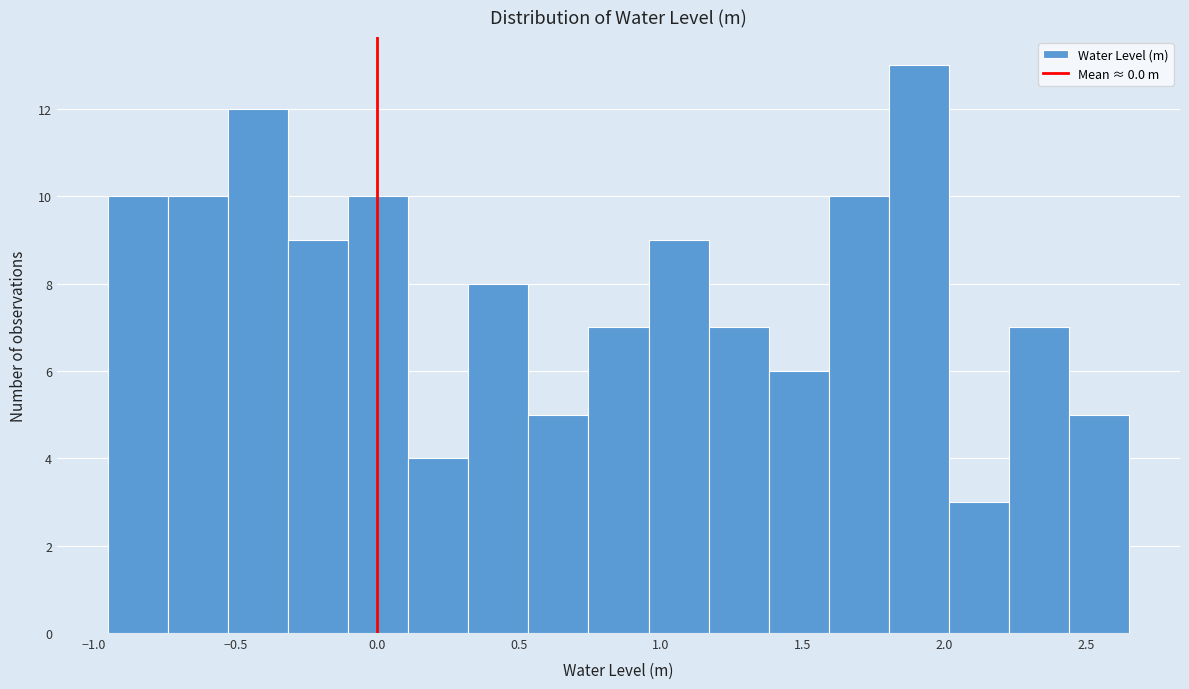

Reading left to right, transcribe this chart: for each bar, give the range it covers on the x-axis and its height. Neither the bar edges nor the heights are printed on the chart, so give them approximately, as read against the axes.

-0.95 to -0.75: 10
-0.75 to -0.55: 10
-0.55 to -0.30: 12
-0.30 to -0.10: 9
-0.10 to 0.10: 10
0.10 to 0.30: 4
0.30 to 0.55: 8
0.55 to 0.75: 5
0.75 to 0.95: 7
0.95 to 1.15: 9
1.15 to 1.40: 7
1.40 to 1.60: 6
1.60 to 1.80: 10
1.80 to 2.00: 13
2.00 to 2.25: 3
2.25 to 2.45: 7
2.45 to 2.65: 5